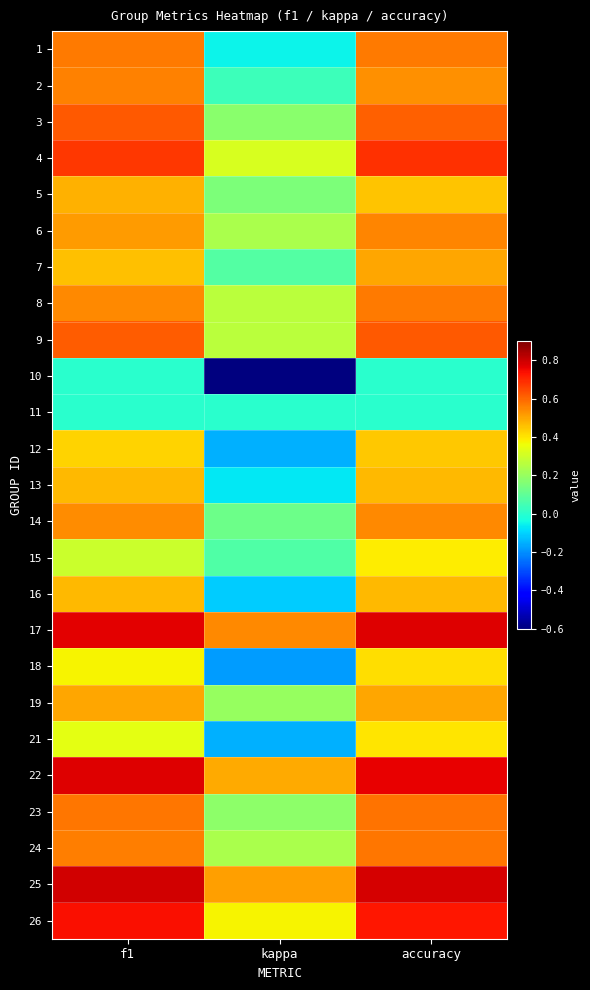

At how many categories does at least one series exceed 0?

3